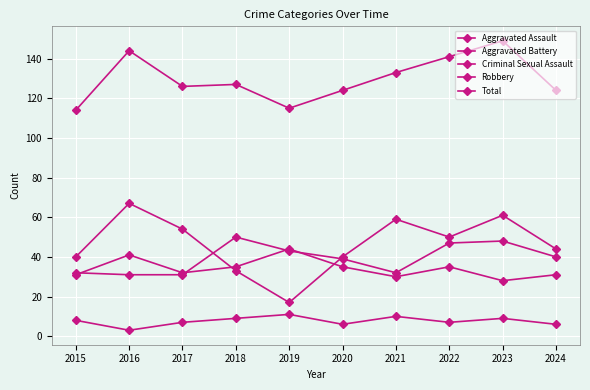

Where does the Criminal Sexual Assault series first go above 8?

2018